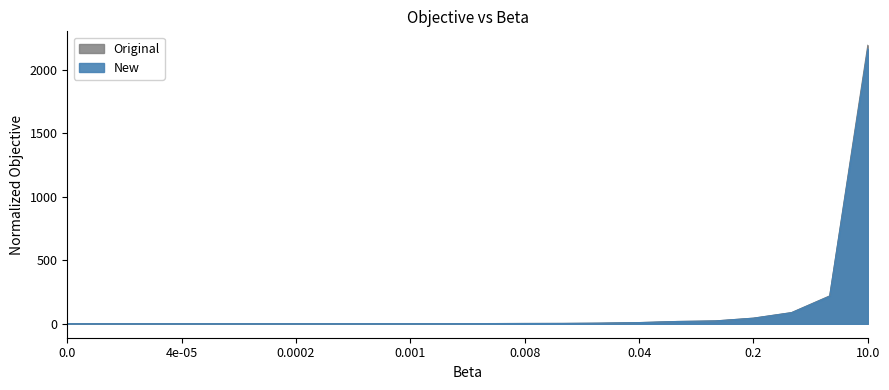

What is the label of the 5th point from the left?

8e-05